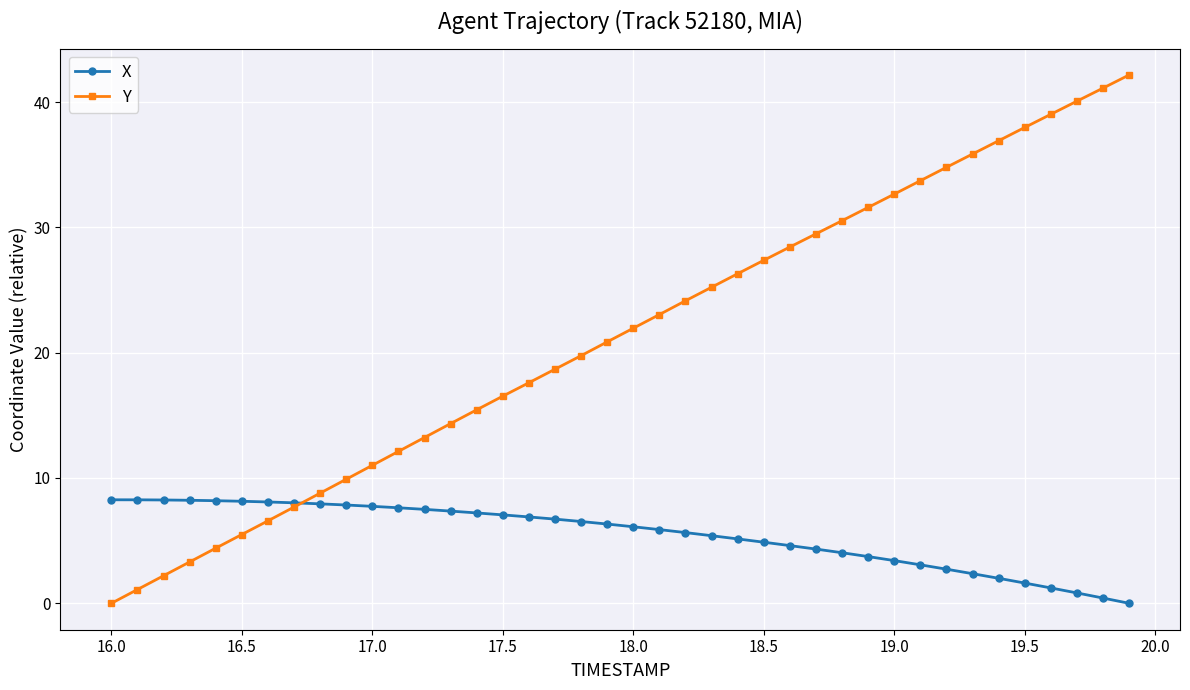

List the series in order of their peak value, lowest first.

X, Y